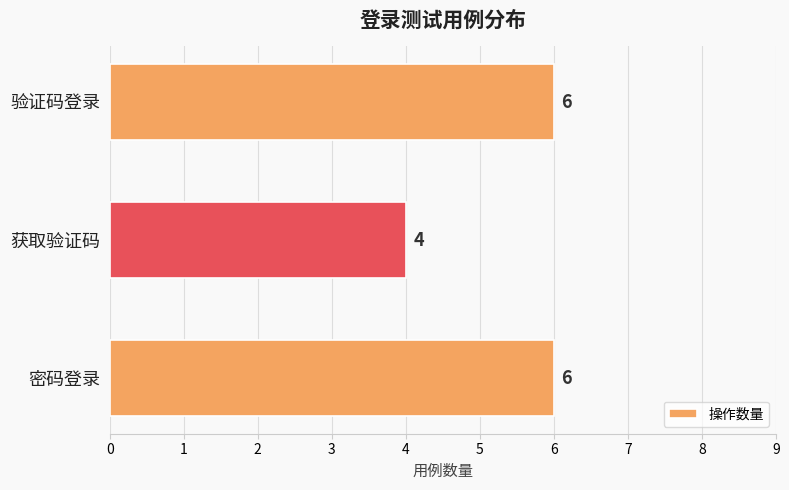

How many distinct data groups are displayed?

1